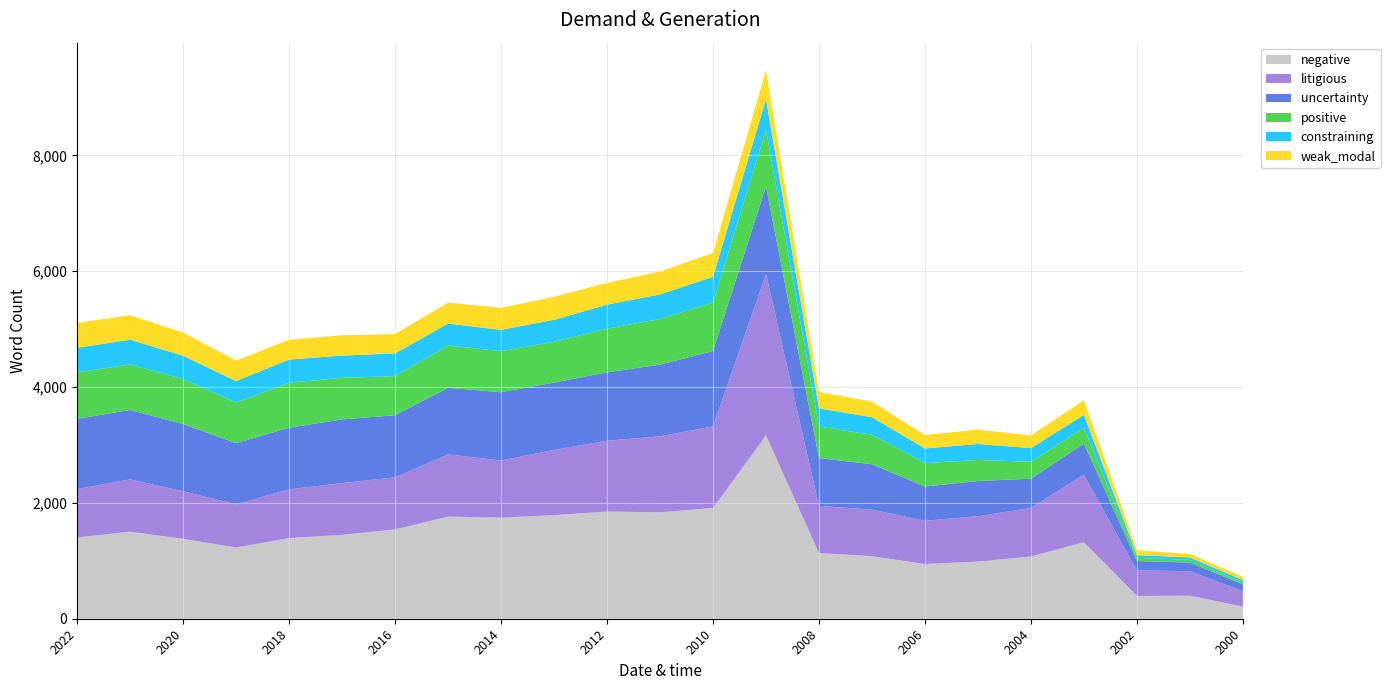

Reading left to right, list all the values displayed in this chart.

negative: 1404	1503	1378	1230	1392	1448	1542	1764	1746	1788	1850	1837	1913	3165	1134	1080	944	987	1075	1321	394	397	210
litigious: 835	903	822	745	843	893	899	1073	985	1126	1223	1313	1407	2786	815	802	748	782	838	1164	440	424	263
uncertainty: 1213	1199	1162	1056	1063	1100	1072	1151	1180	1163	1181	1237	1302	1515	825	785	590	609	505	538	162	149	121
positive: 800	785	776	701	776	718	676	728	709	704	754	790	835	978	546	508	406	363	292	272	56	46	32
constraining: 427	428	402	371	401	384	392	379	368	379	415	422	447	526	312	304	252	276	236	224	46	42	41
weak_modal: 429	422	401	354	342	352	334	363	381	399	376	396	410	502	282	270	232	248	219	254	85	60	57